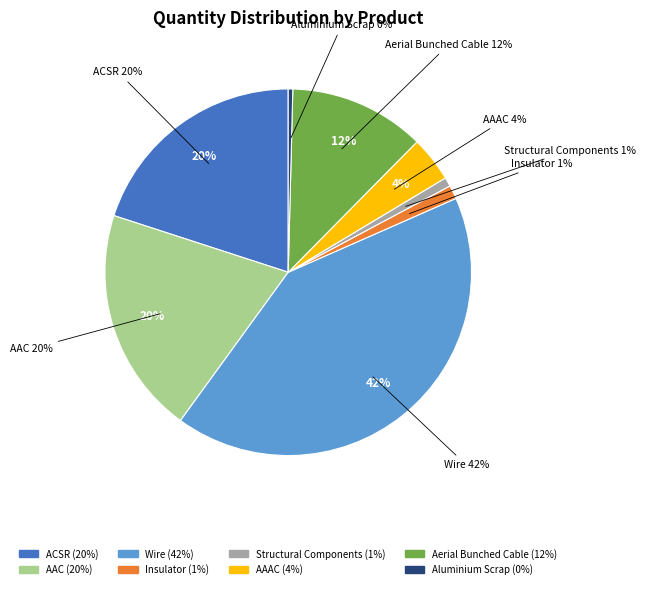

Combined, what portion of the pie is AAAC and AAC?

24.0%